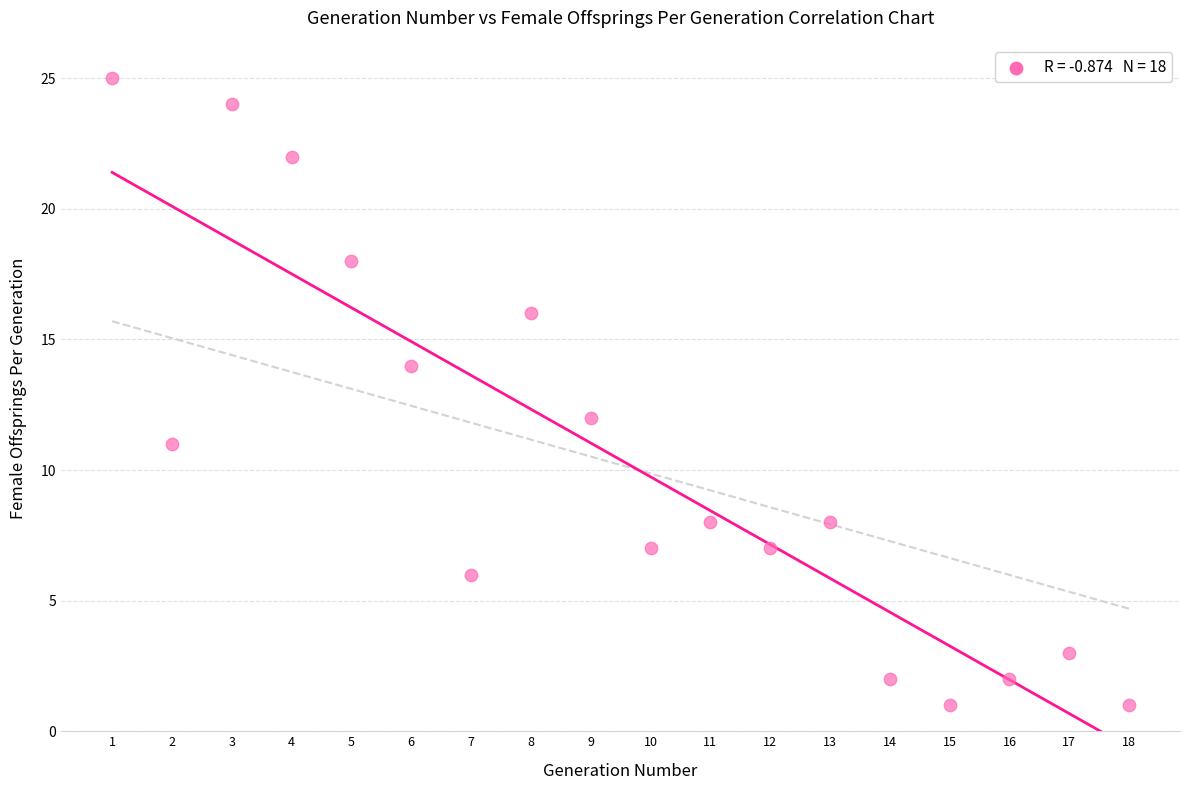

What is the range of X values (max minus min)?

17